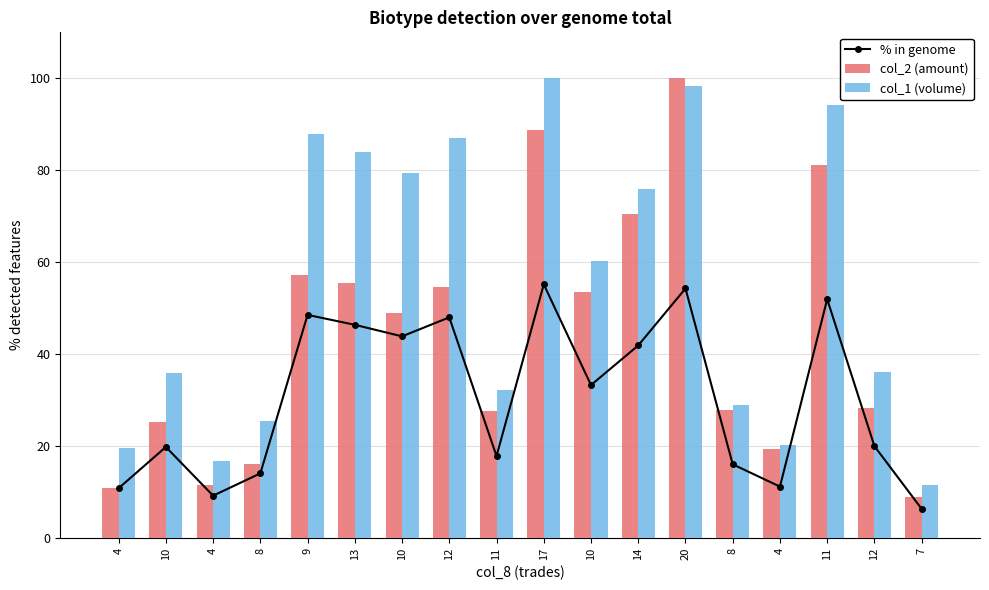

Rank the series by their average value, from highest to lowest.

col_1 (volume), col_2 (amount), % in genome